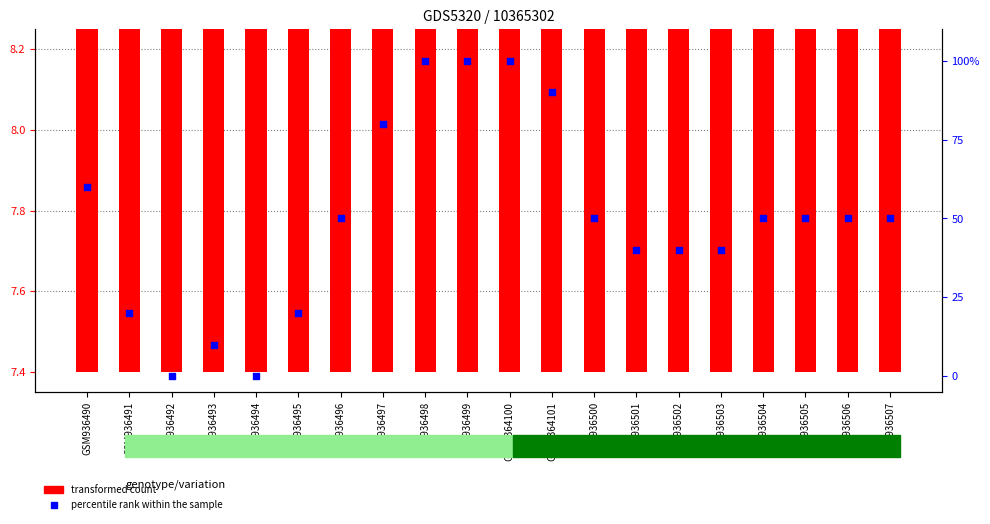

What is the total value across all series at GSM936502?

47.8